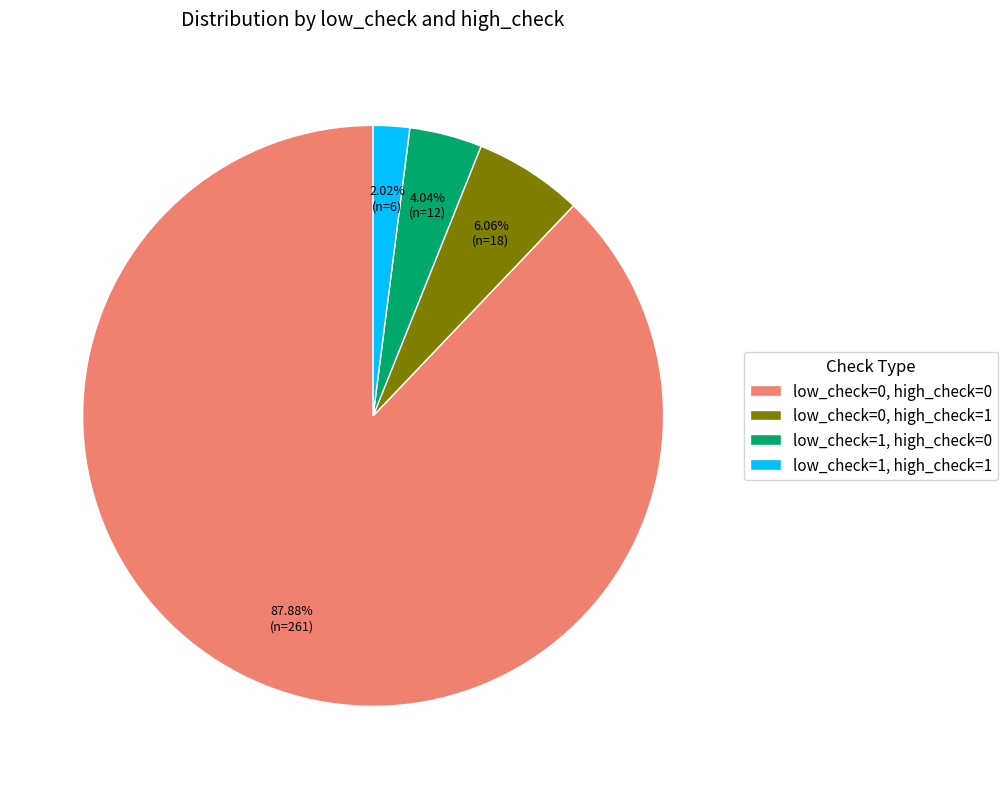

The low_check=0, high_check=0 slice represents 88% of the pie. True or false?

True